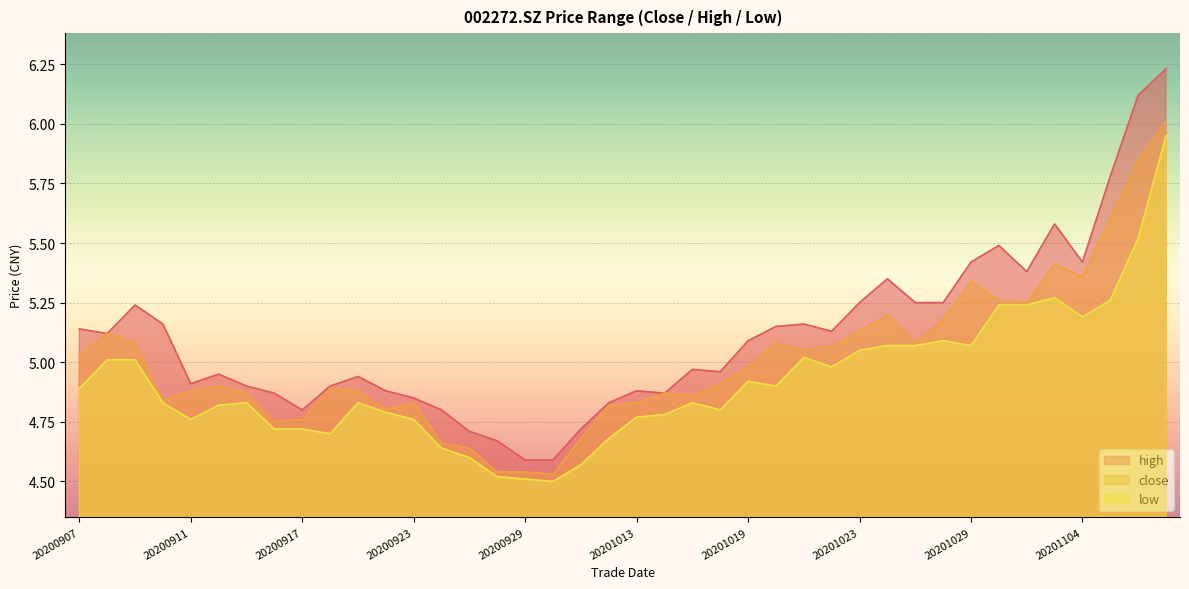

List the labels in order of low value, smallest first.

20200930, 20200929, 20200928, 20201009, 20200925, 20200924, 20201012, 20200918, 20200916, 20200917, 20200911, 20200923, 20201013, 20201014, 20200922, 20201016, 20200914, 20200910, 20200915, 20200921, 20201015, 20200907, 20201020, 20201019, 20201022, 20200908, 20200909, 20201021, 20201023, 20201026, 20201027, 20201029, 20201028, 20201104, 20201030, 20201102, 20201105, 20201103, 20201106, 20201109